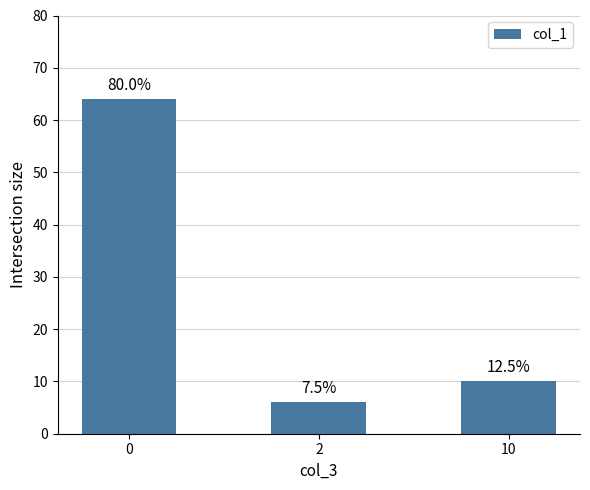

Reading right to left, what are all the values shown in this chart?

10	6	64